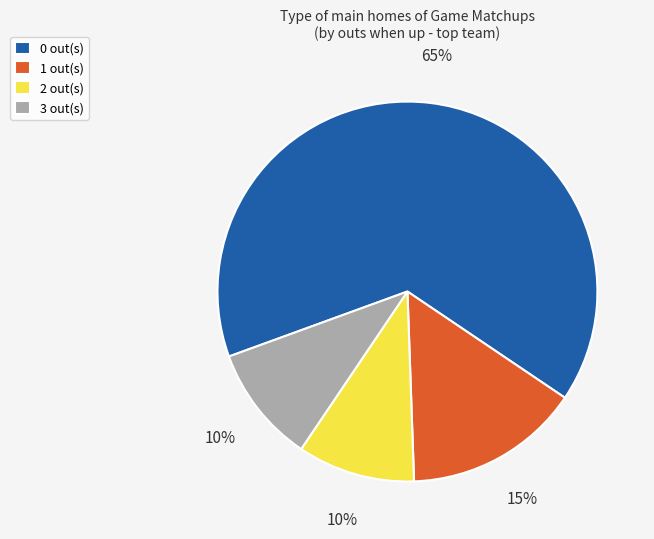

Do 1 out(s) and 0 out(s) together represent more than half of the pie?

Yes